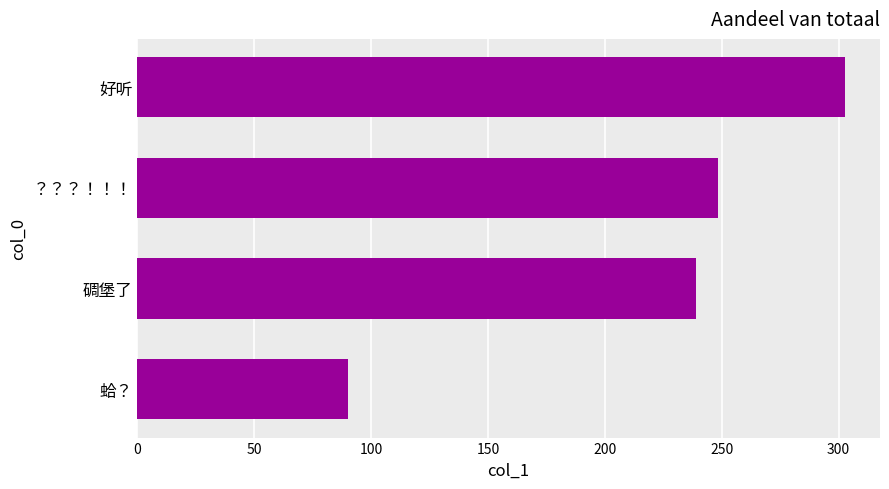

Reading bottom to top, what are all the values shown in this chart?

蛤？=90.3	碉堡了=238.9	？？？！！！=248.5	好听=302.6